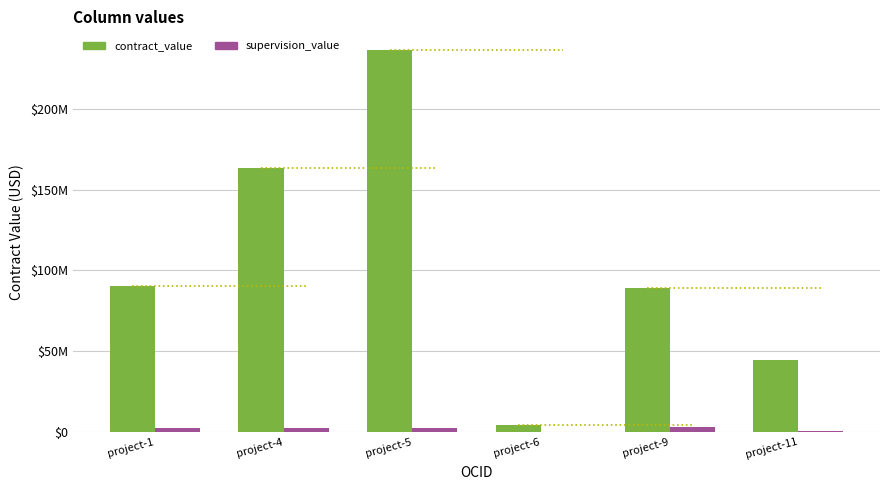

What is the average value of the contract_value series?

104630689.5